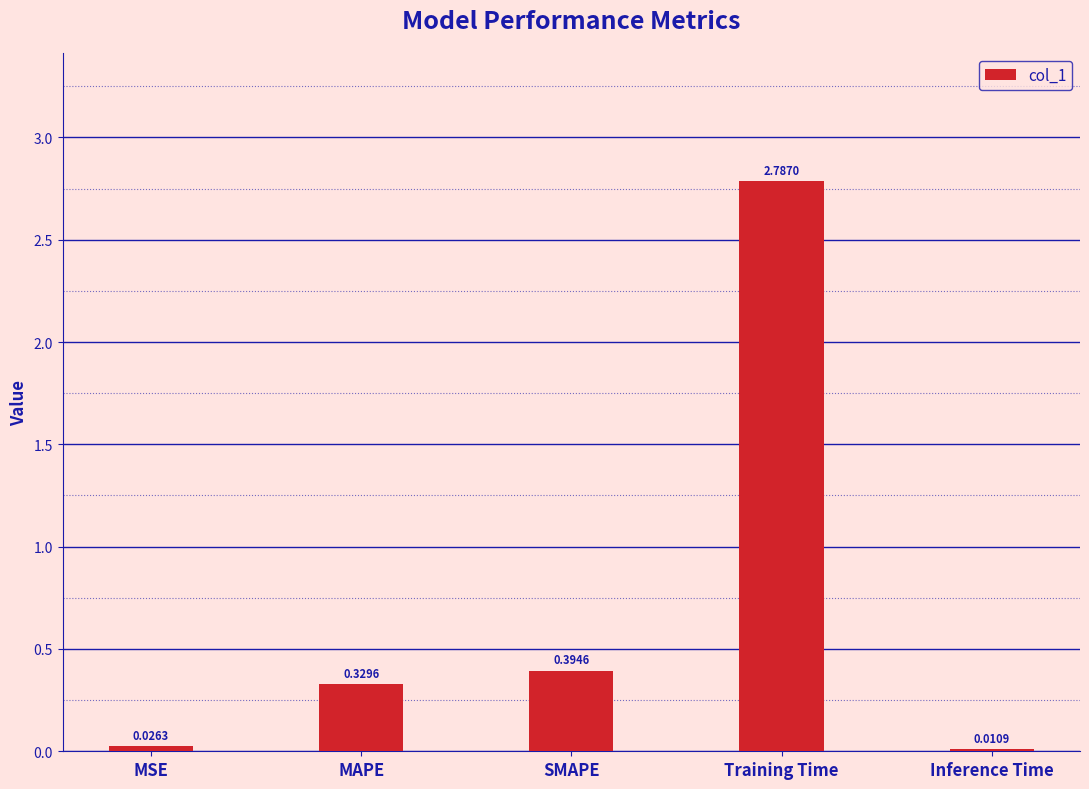

What is the label of the 1st bar from the left?

MSE